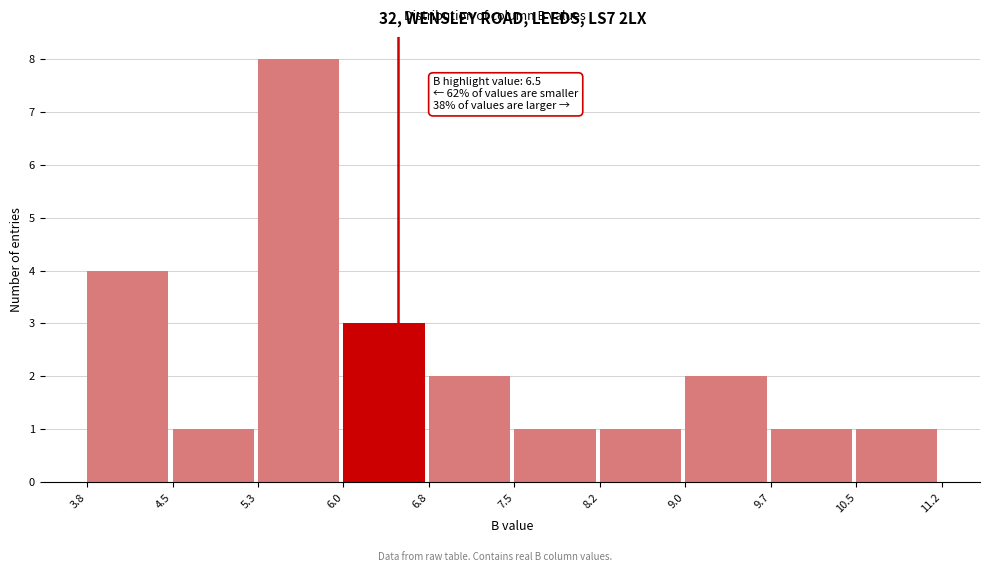

Over which range of the x-axis is the bar tallest?

5.3 to 6.0